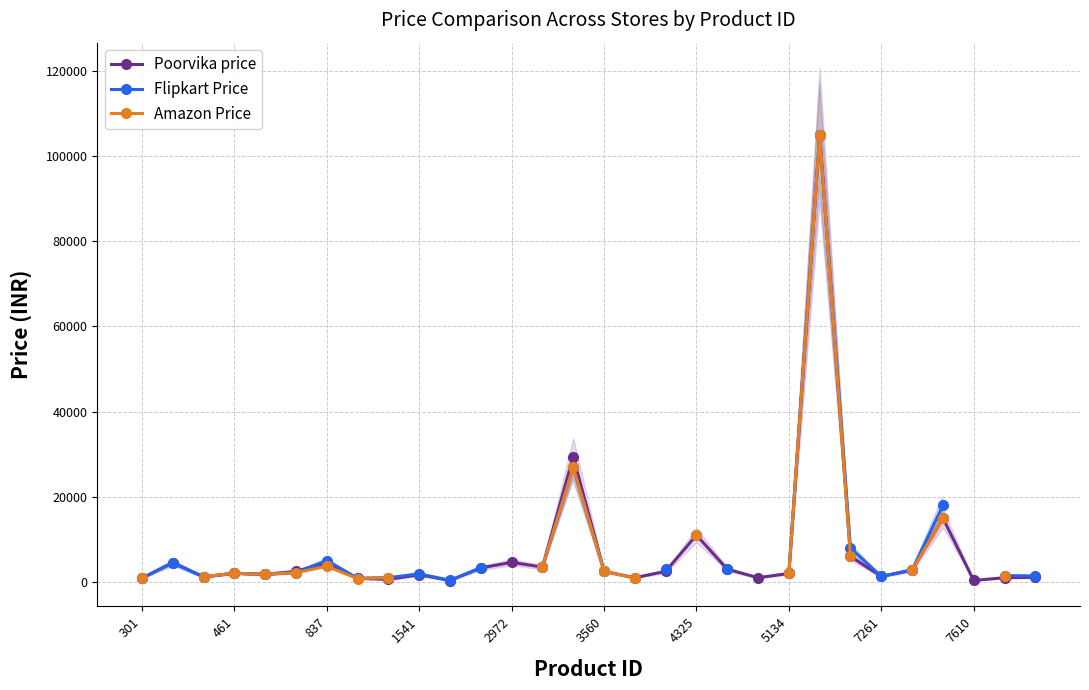

True or false: Poorvika price has more than 1 interior local peaks.

True